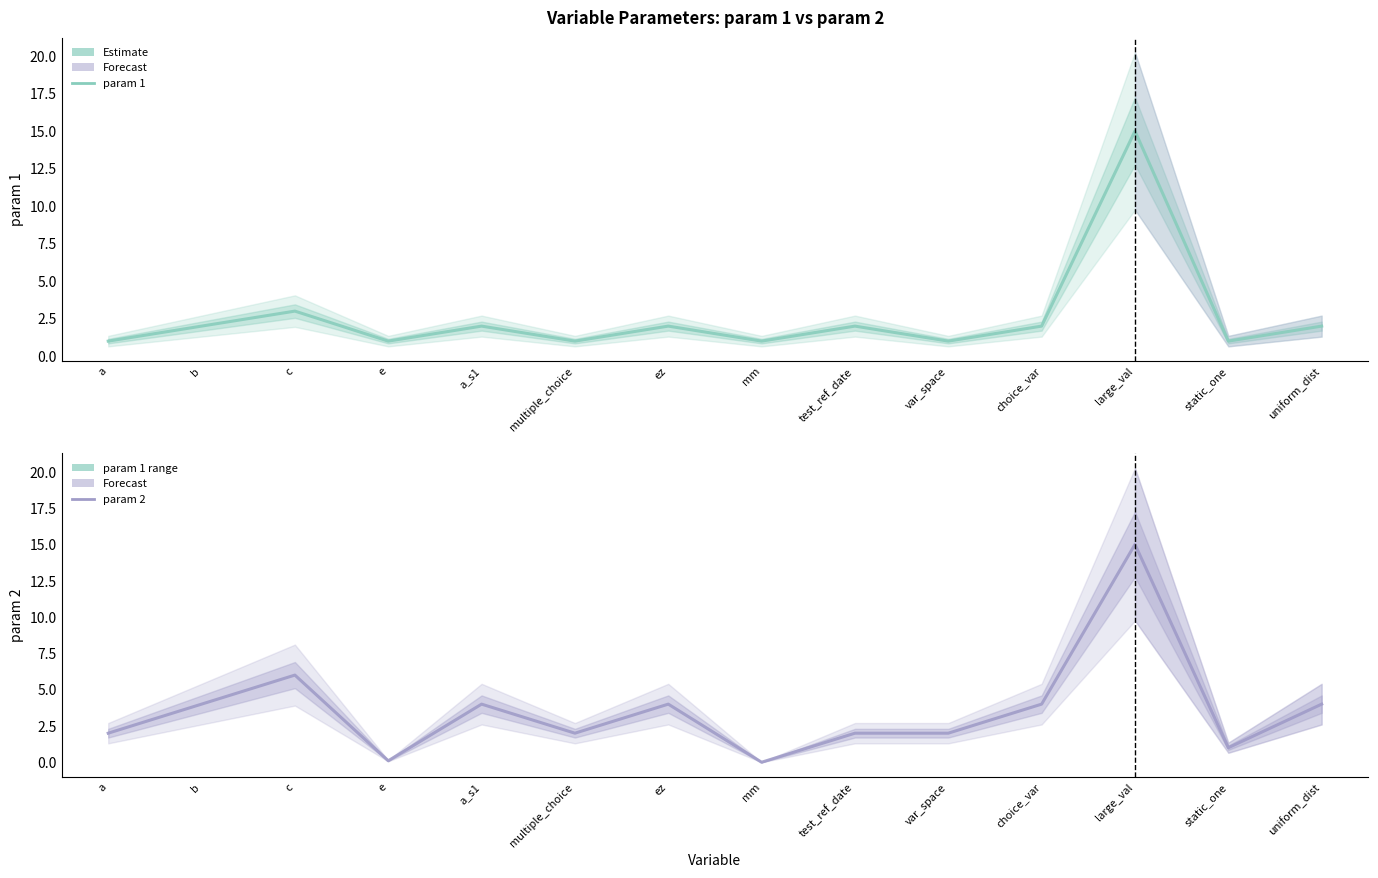

True or false: param 2 has more than 0 interior local peaks.

True